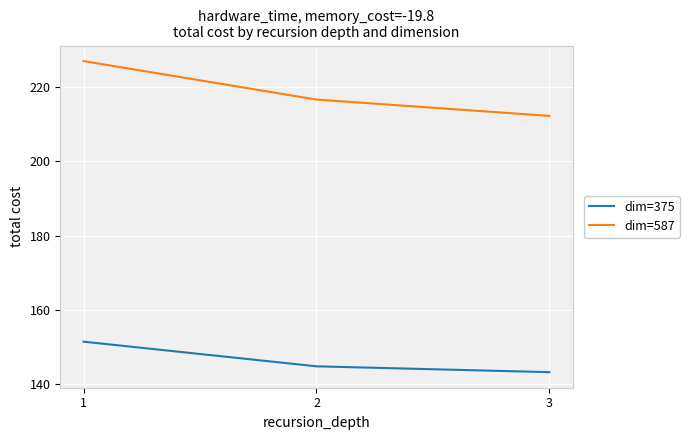

At how many categories does at least one series exceed 218?

1